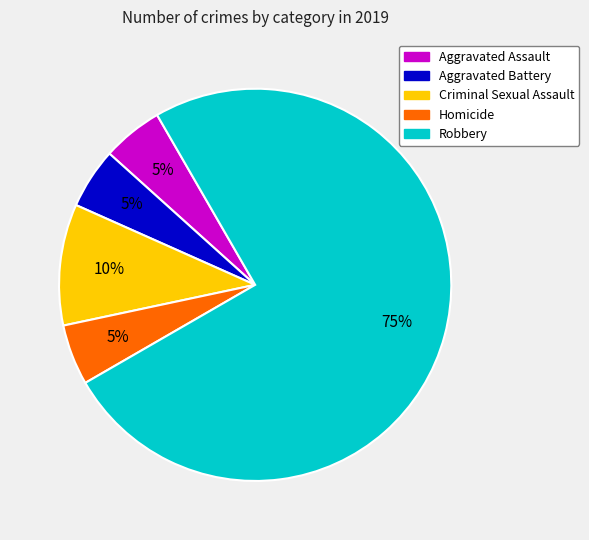

To the nearest percent, what portion does Aggravated Battery represent?

5%